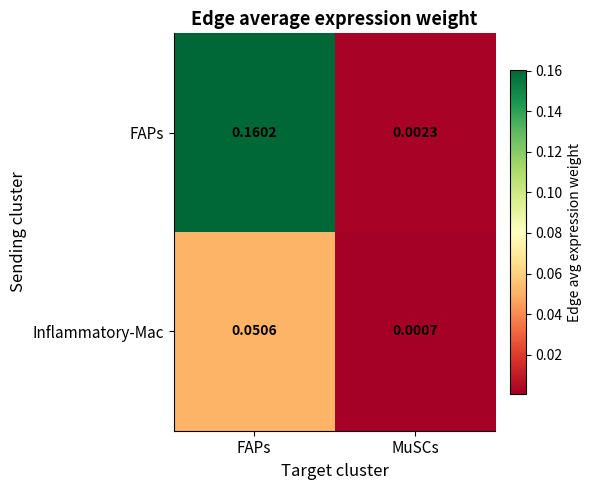

Which category has the highest value across all series?

FAPs